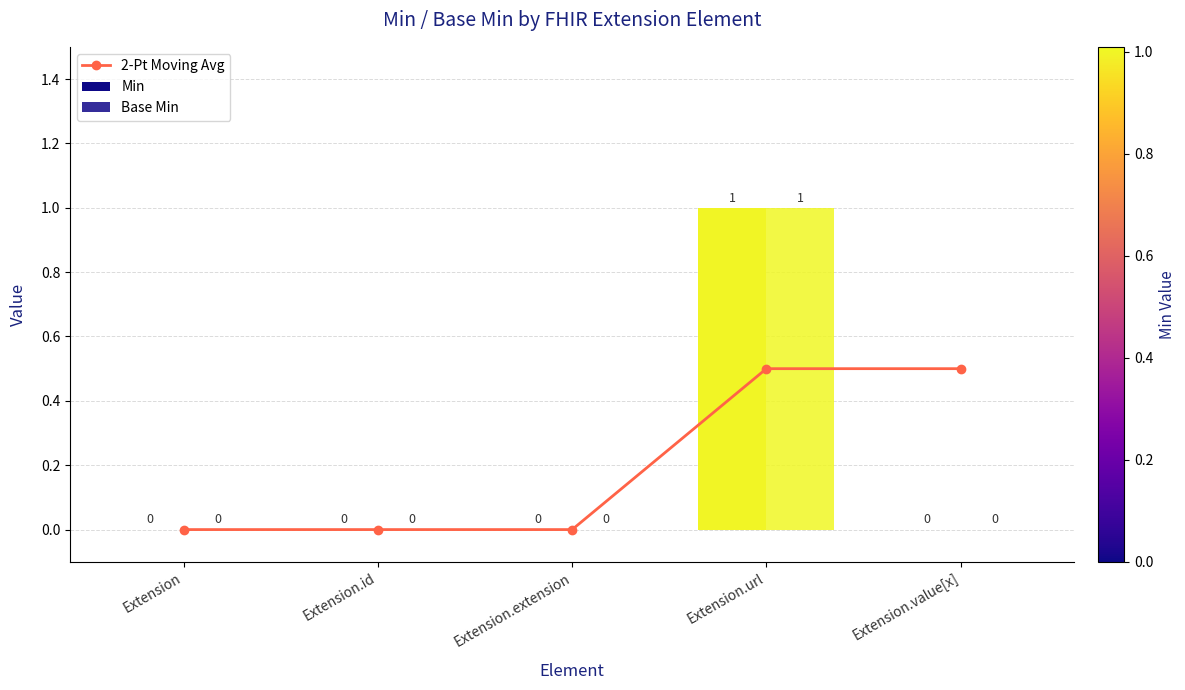

Reading left to right, list all the values displayed in this chart.

Extension=0.0	Extension.id=0.0	Extension.extension=0.0	Extension.url=0.5	Extension.value[x]=0.5